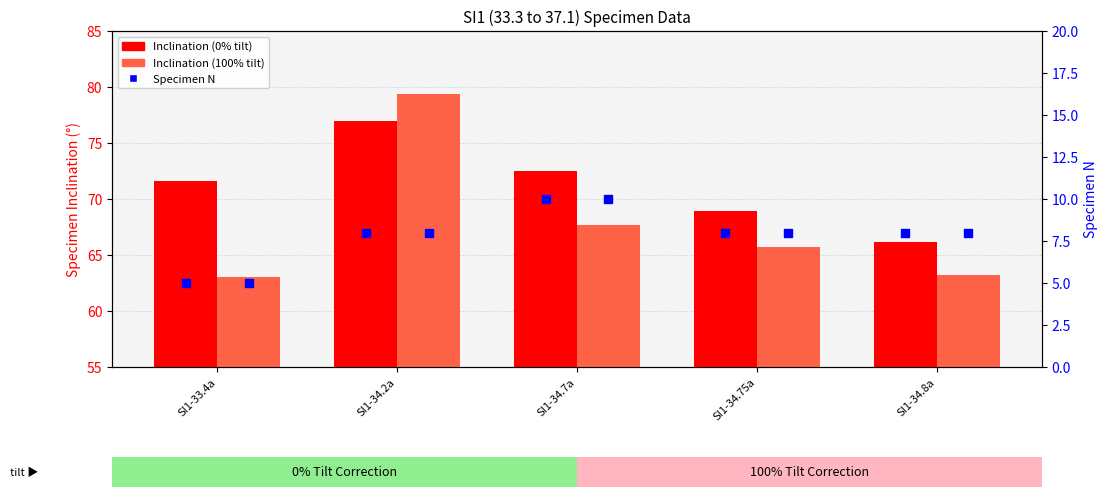

Which series contains the lowest Y value?

N (0% tilt)